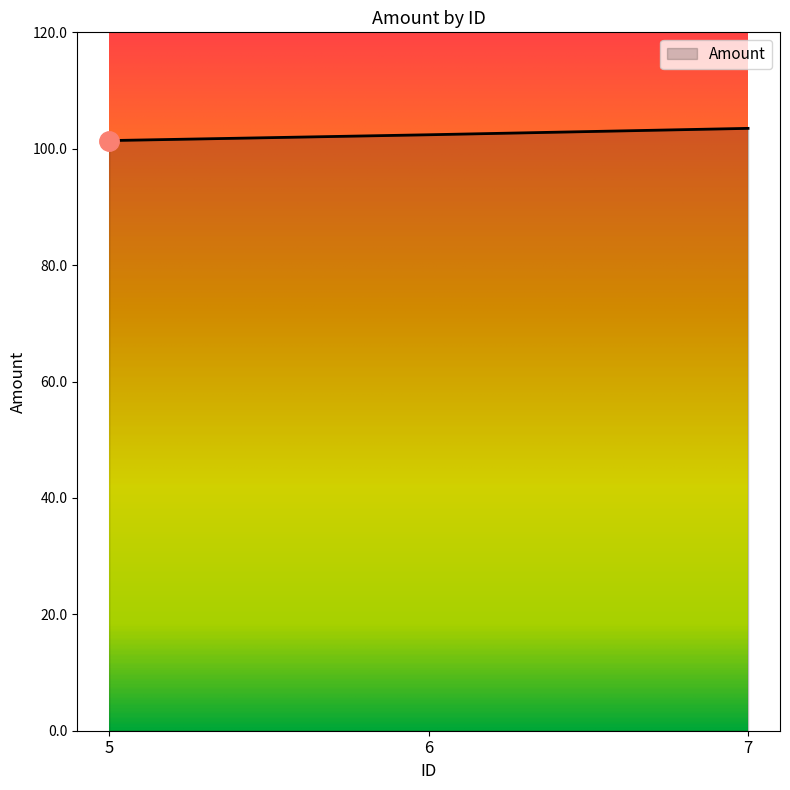

What is the difference between the second highest and minimum values?

1.0